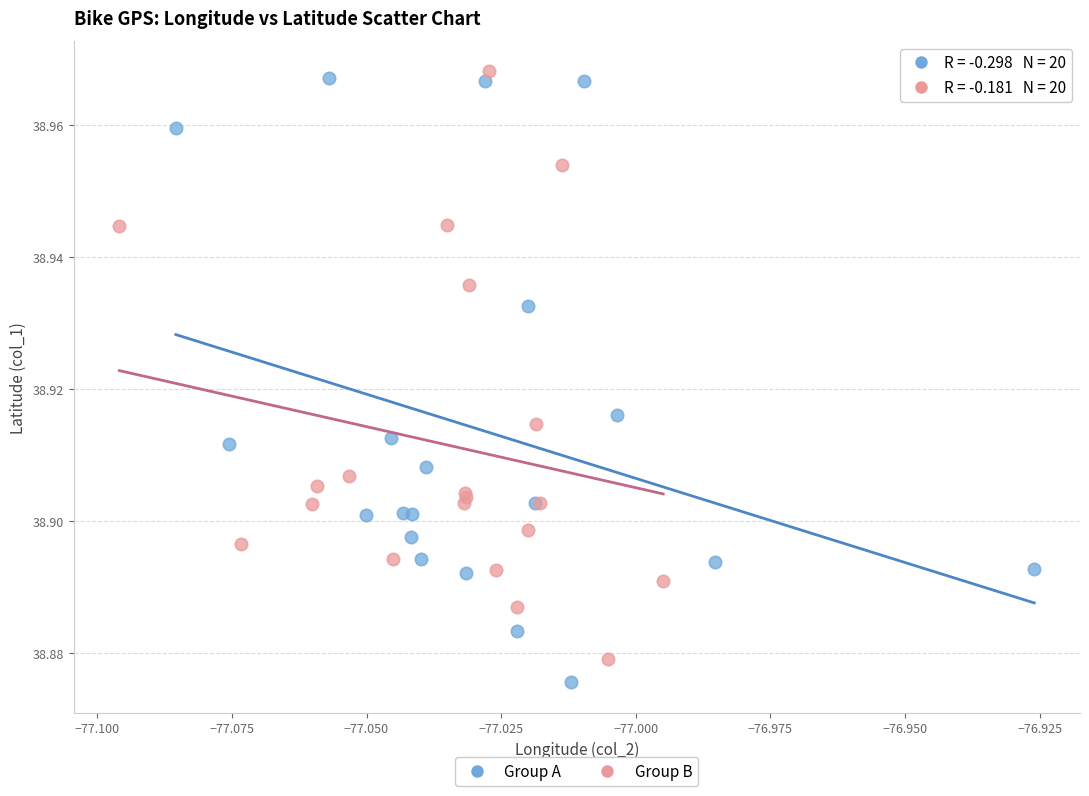

Which series has the widest spread of Y values?

Group A